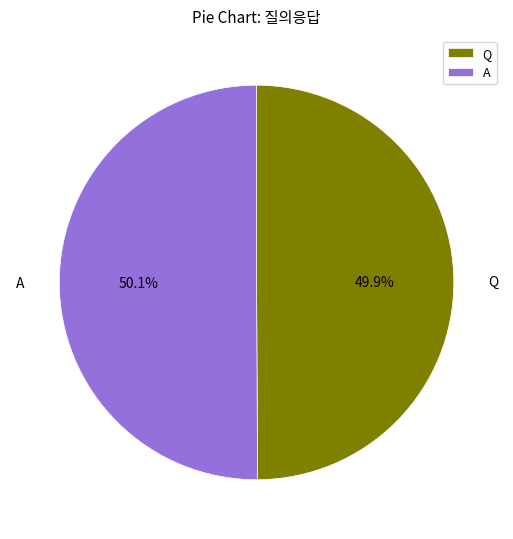

Does any single category account for the majority?

Yes